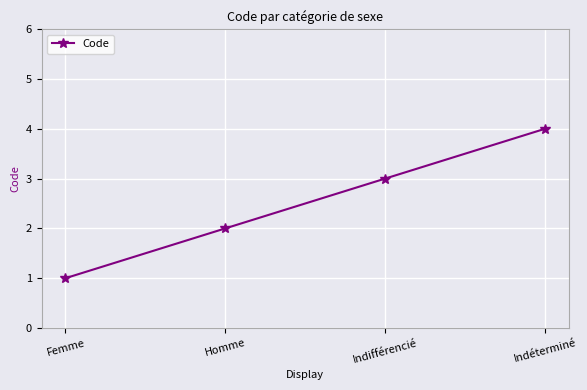

Does the chart display data point markers on the line(s)?

Yes